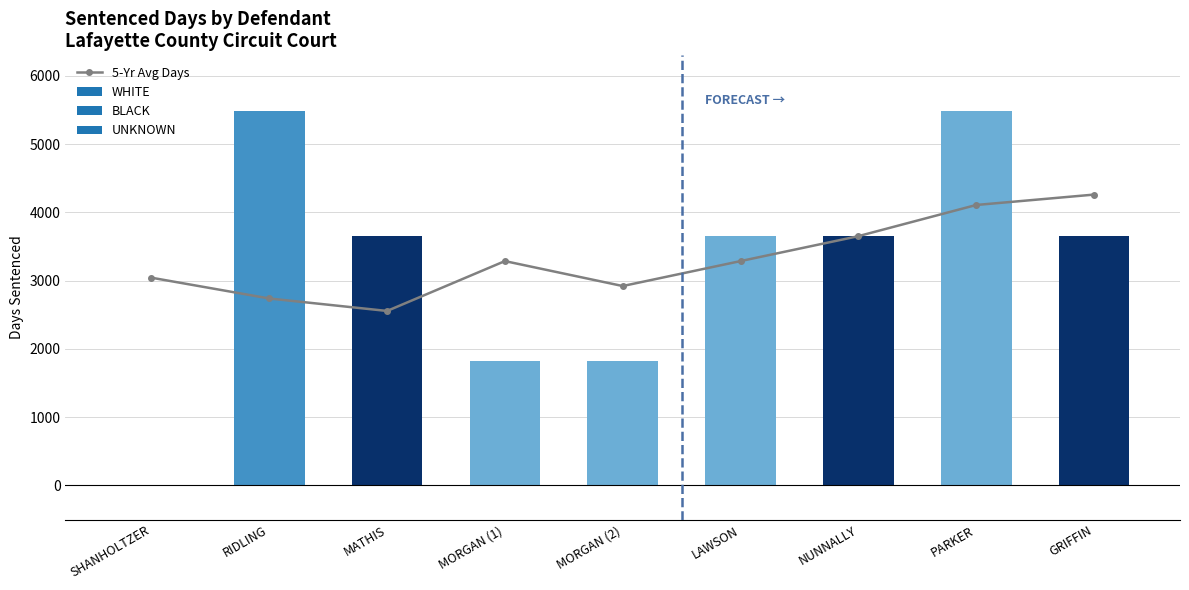

Between MORGAN (2) and MATHIS, which is larger?

MORGAN (2)